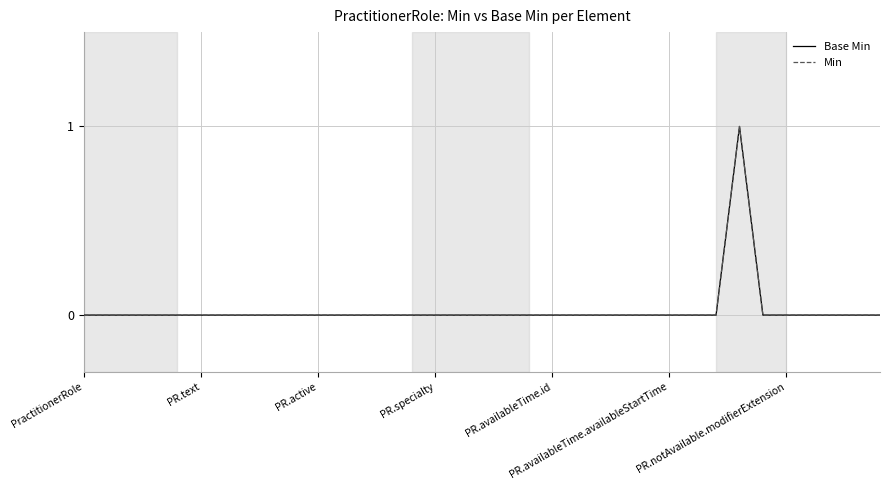

Does the chart have visible grid lines?

Yes